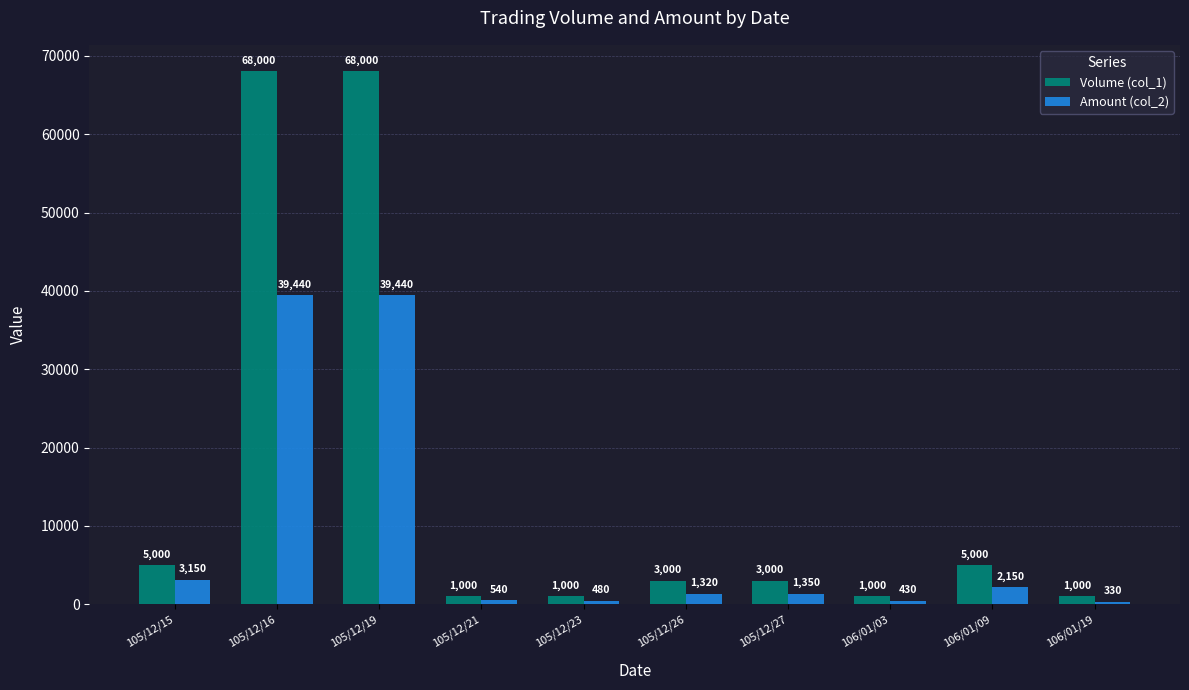

What is the label of the 5th bar from the left?

105/12/23